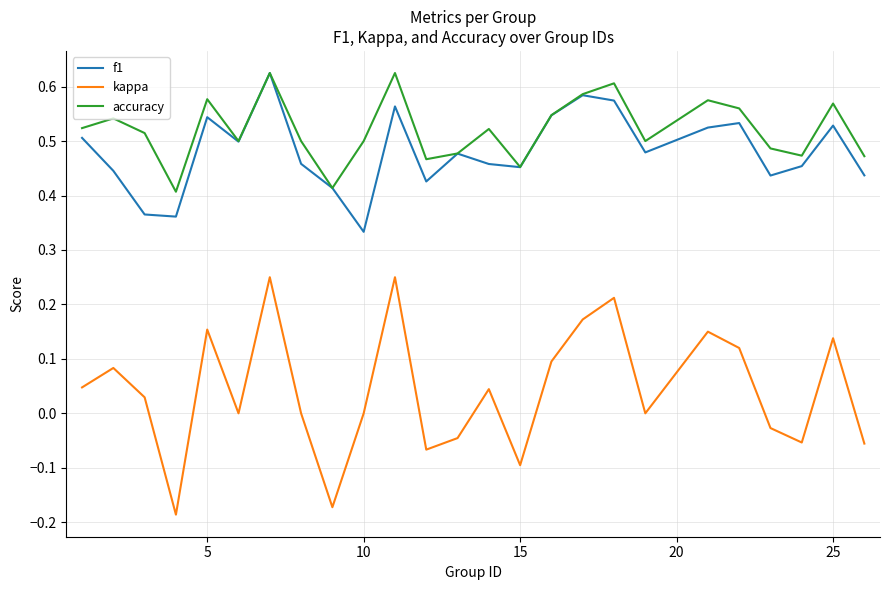

Count the f1 values in the range 0 to 1.

25